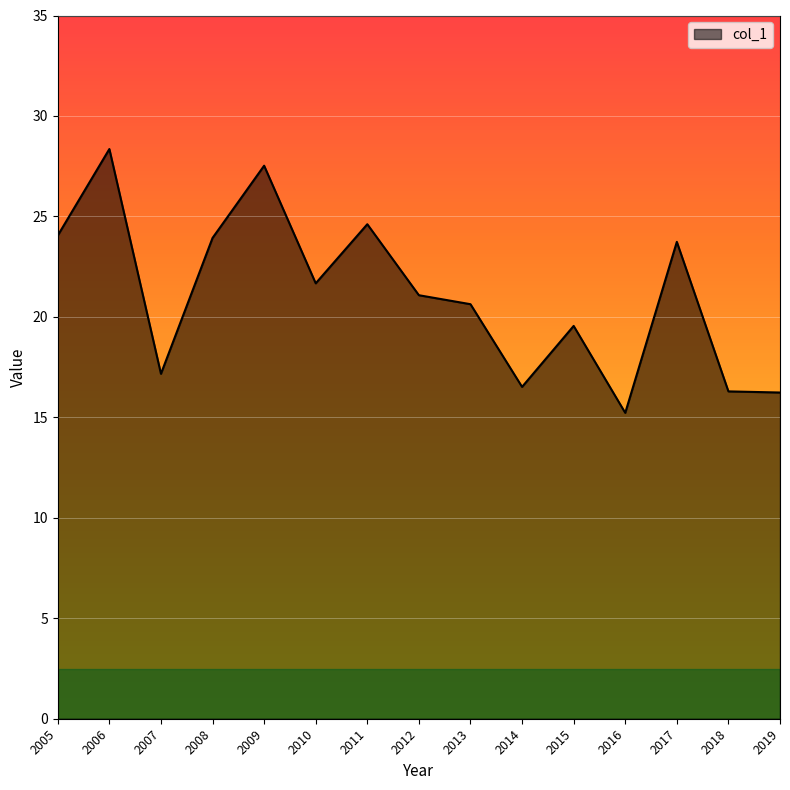

What value does the data have at 2009?

27.5